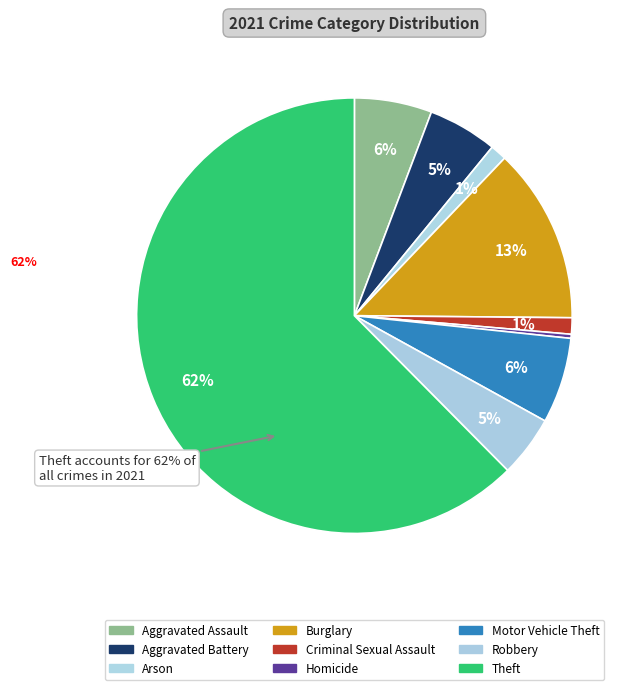

Is there a majority slice in this chart?

Yes